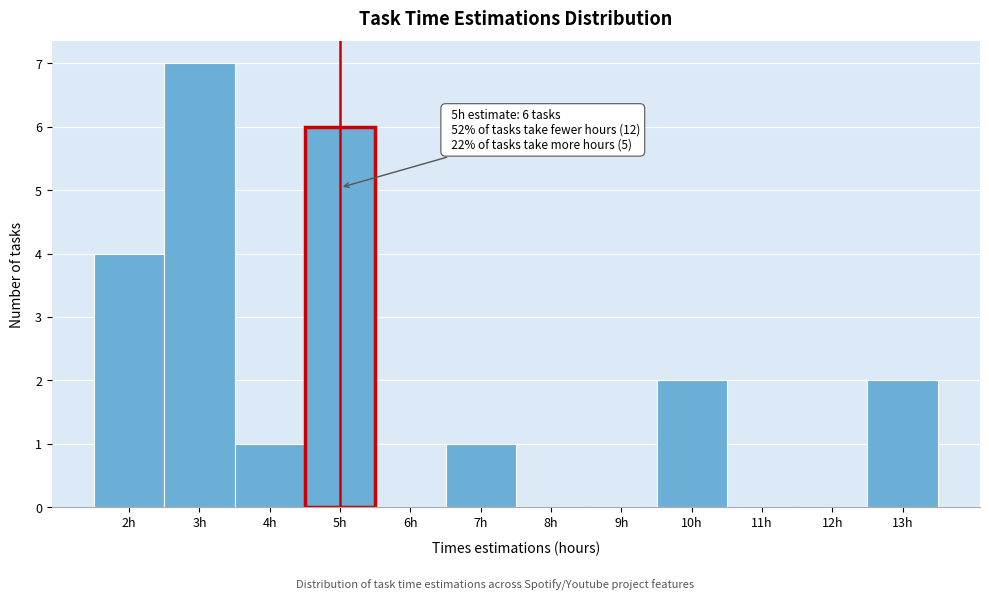

Which range on the x-axis has the tallest bar?

2.5 to 3.5